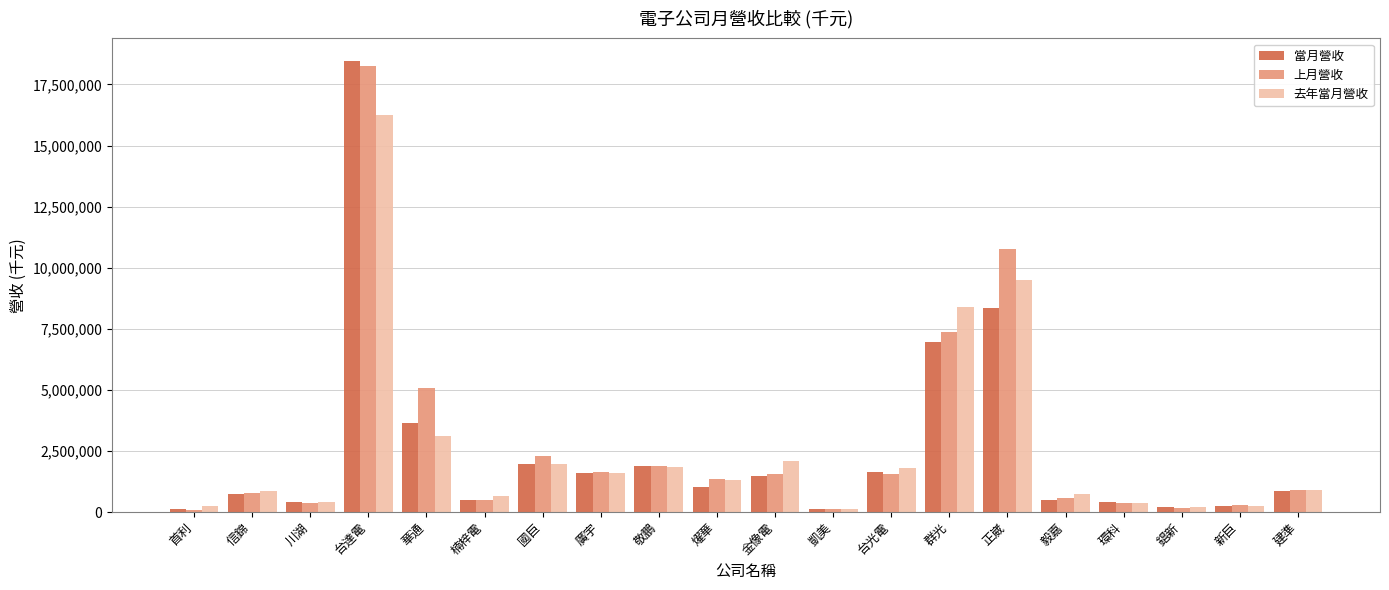

Does the chart contain stacked bars?

No